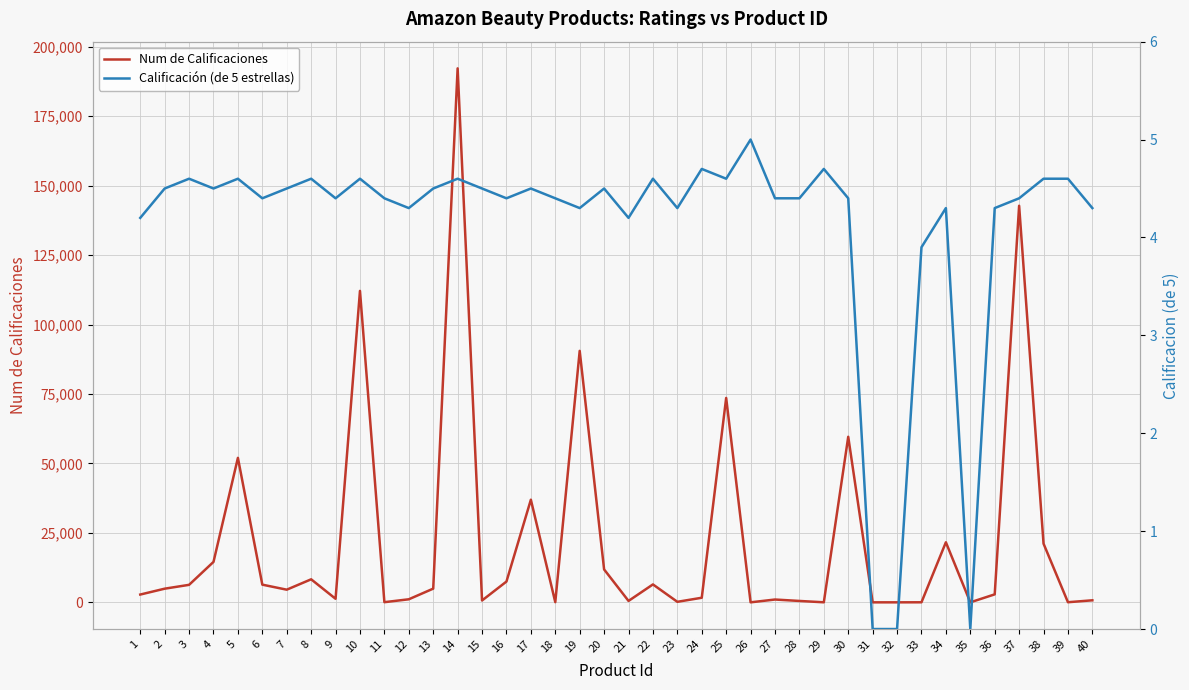

What is the greatest value displayed?

192203.0